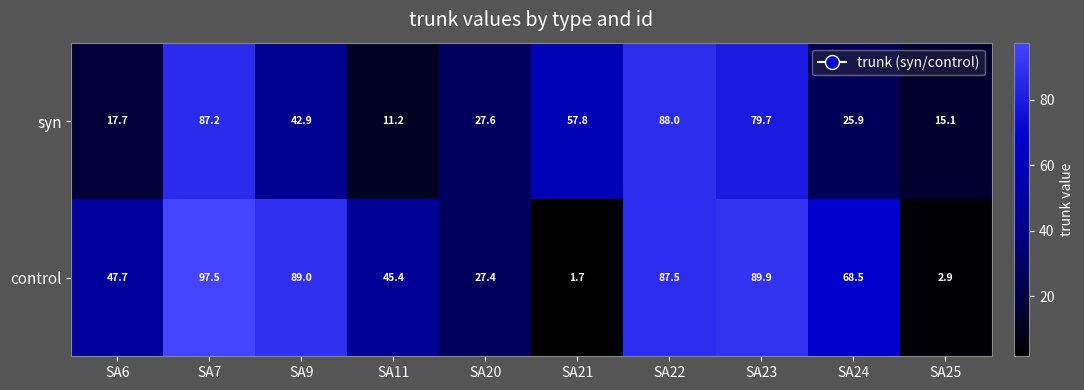

At which label does syn reach its peak?

SA22